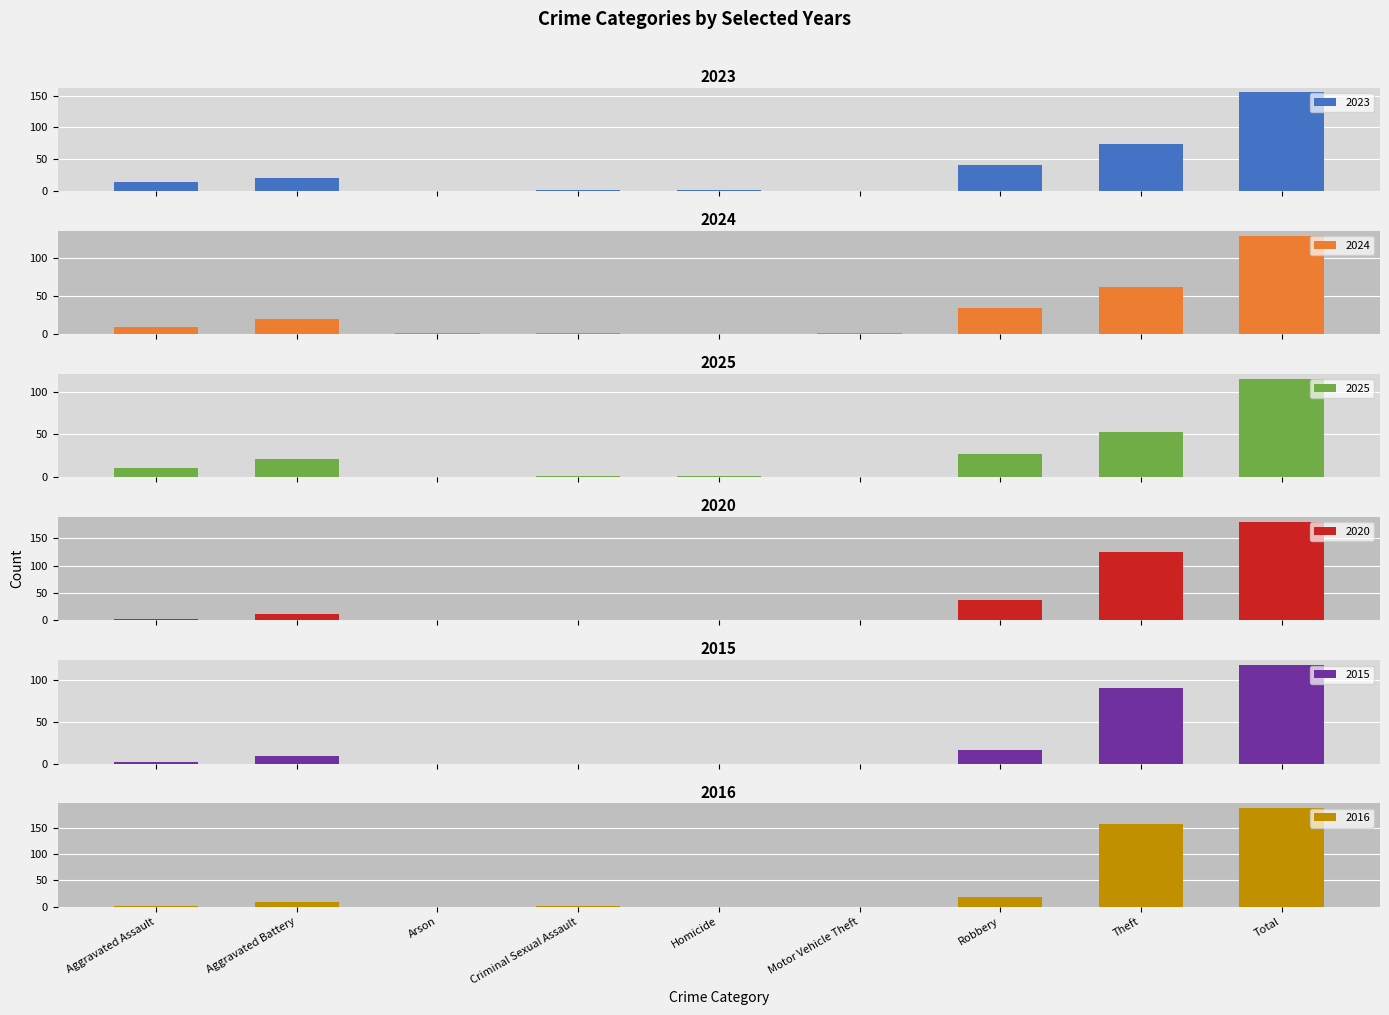

Rank the categories by 2015 value from highest to lowest.

Total, Theft, Robbery, Aggravated Battery, Aggravated Assault, Arson, Criminal Sexual Assault, Homicide, Motor Vehicle Theft